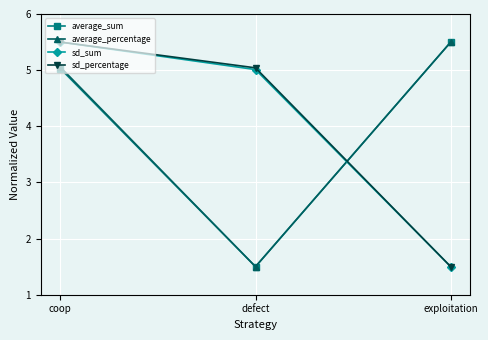

List the labels in order of sd_sum value, smallest first.

exploitation, defect, coop